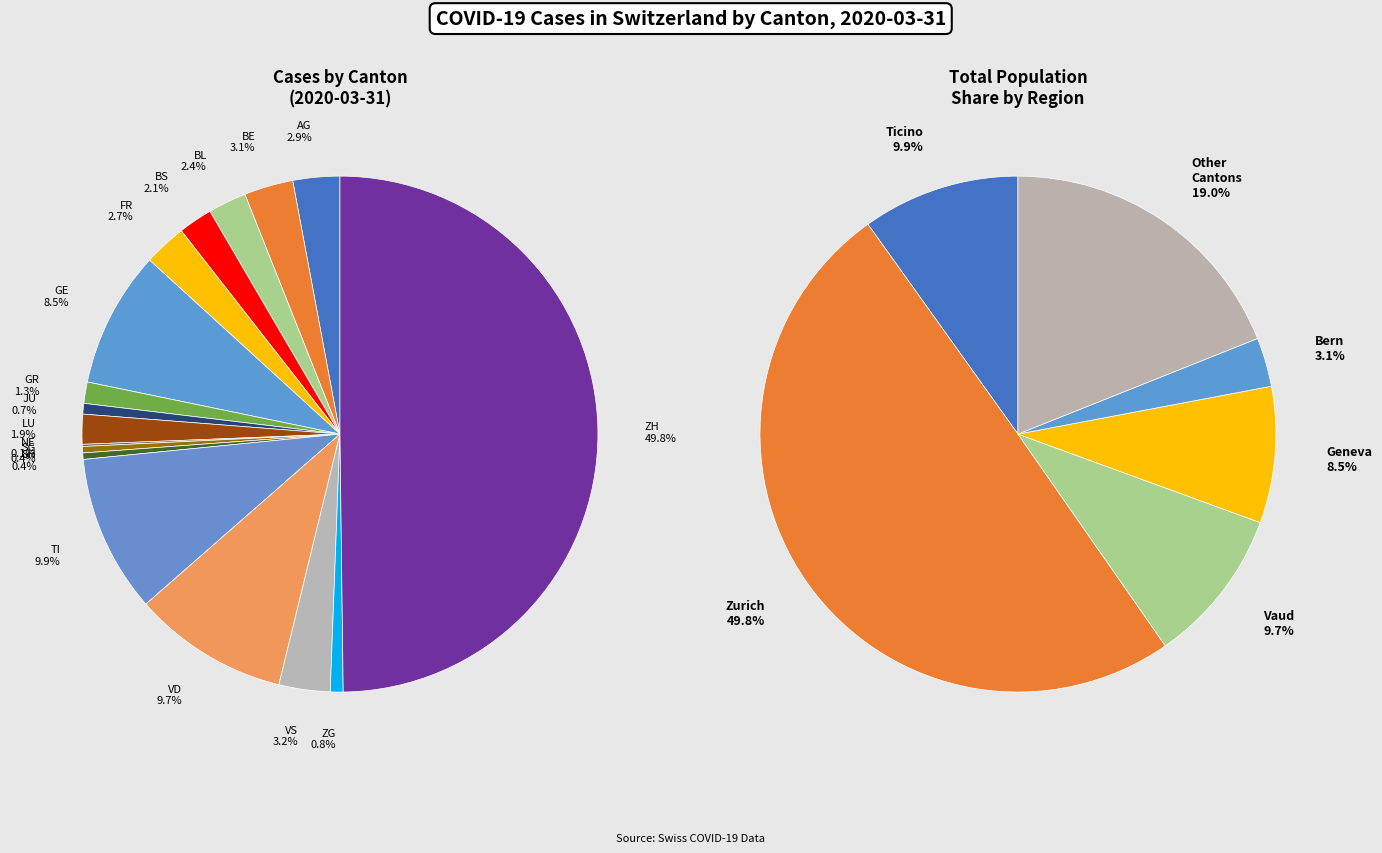

True or false: VS accounts for 1% of the total.

False